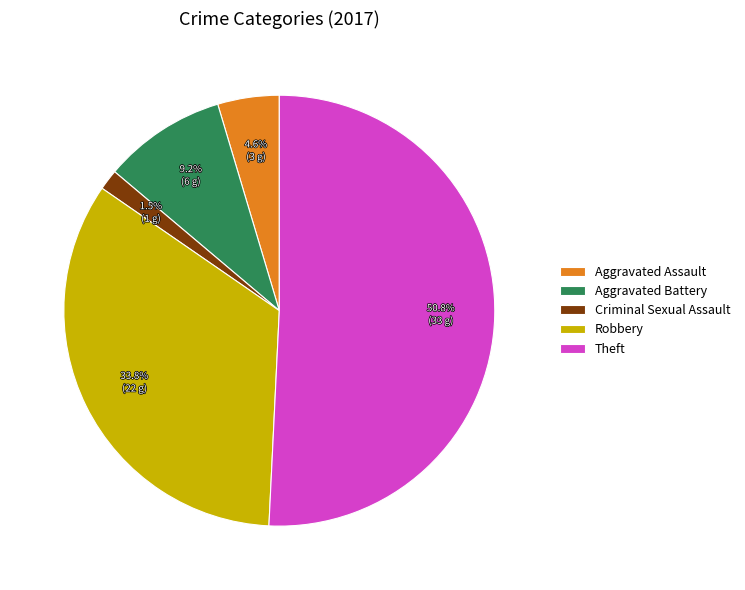

Does Theft represent more than half of the total?

Yes